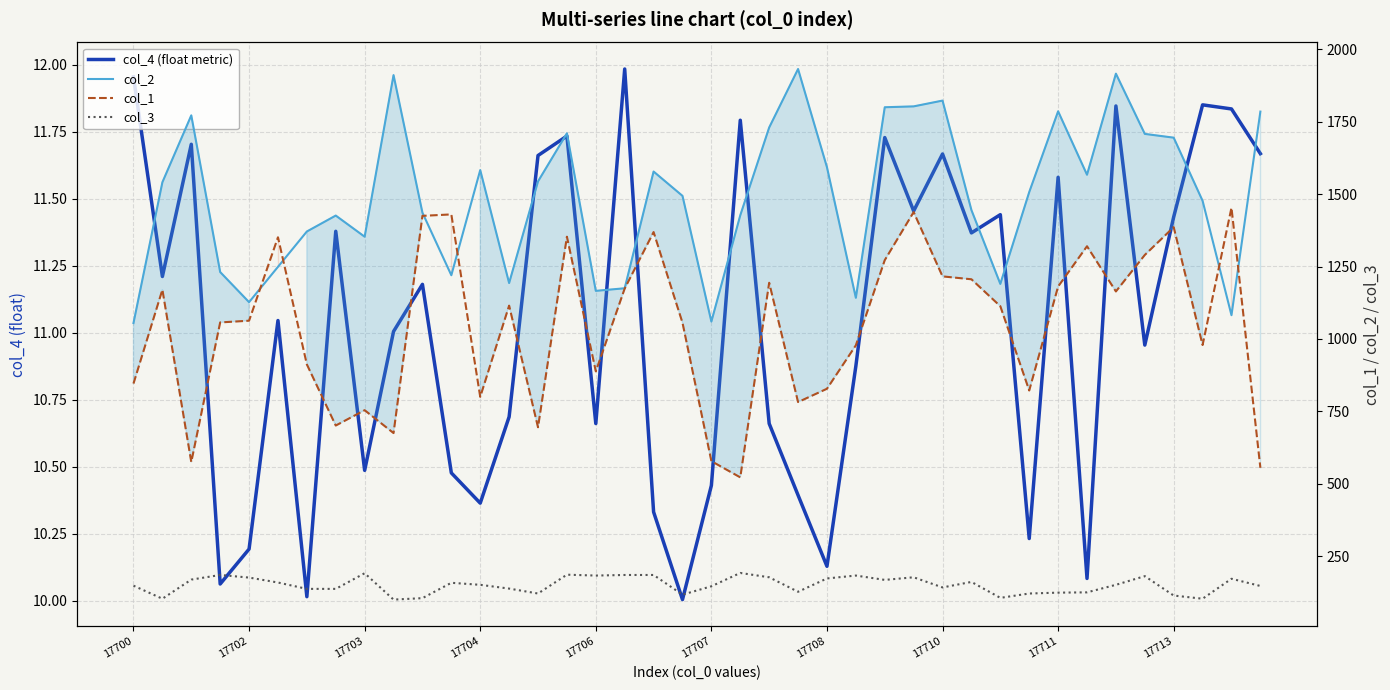

Which series has the largest total across all categories?

col_2